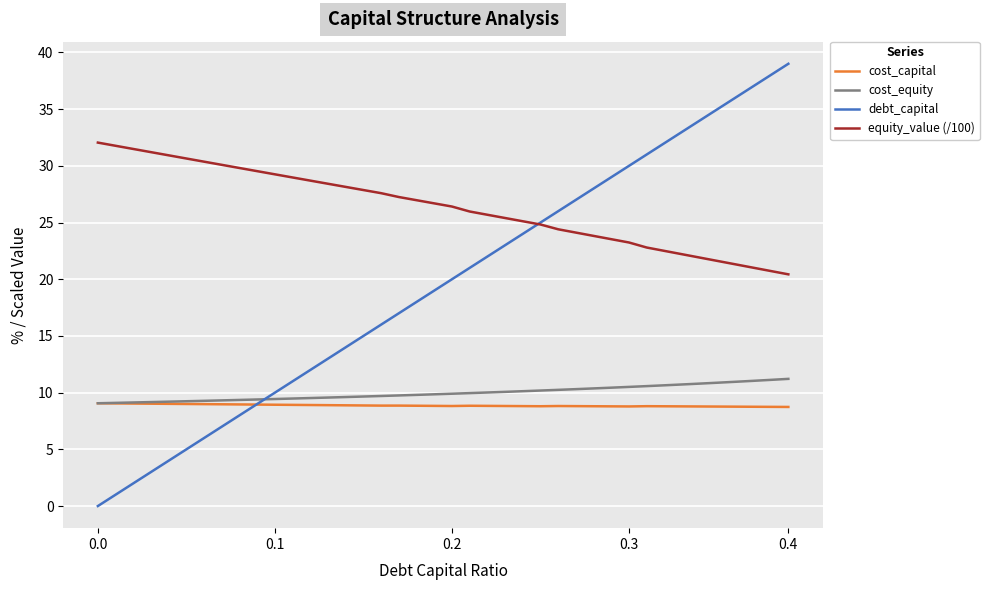

How many times do cost_capital and debt_capital cross each other?

1